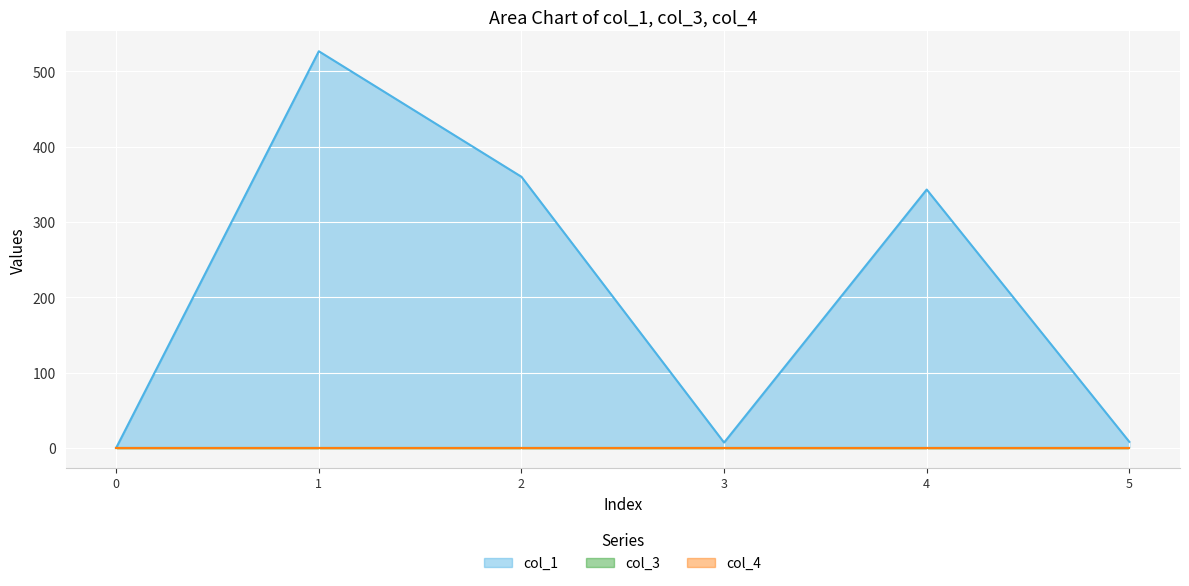

At 3, list the series in order from smallest to largest.

col_3, col_4, col_1